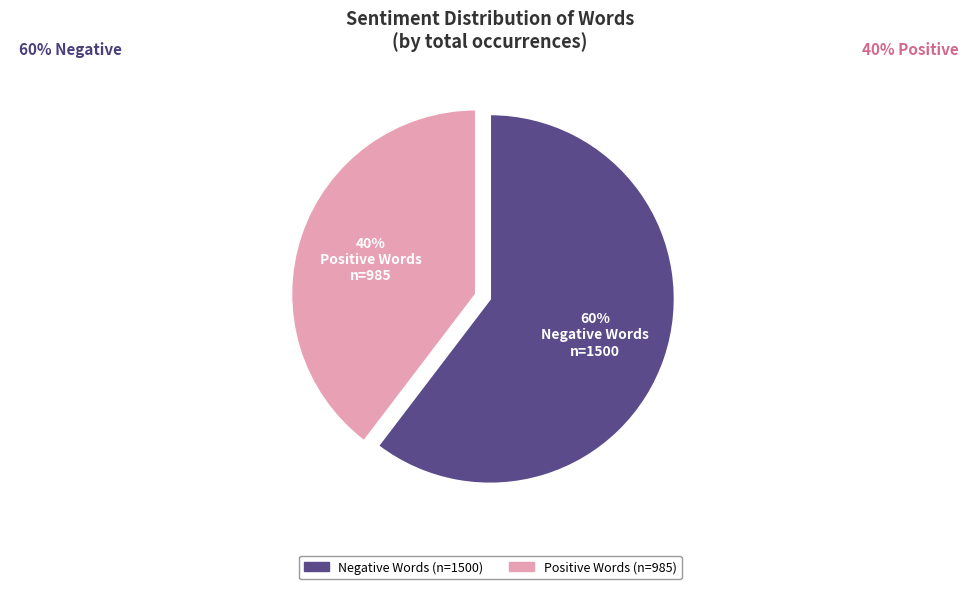

Does any single category account for the majority?

Yes